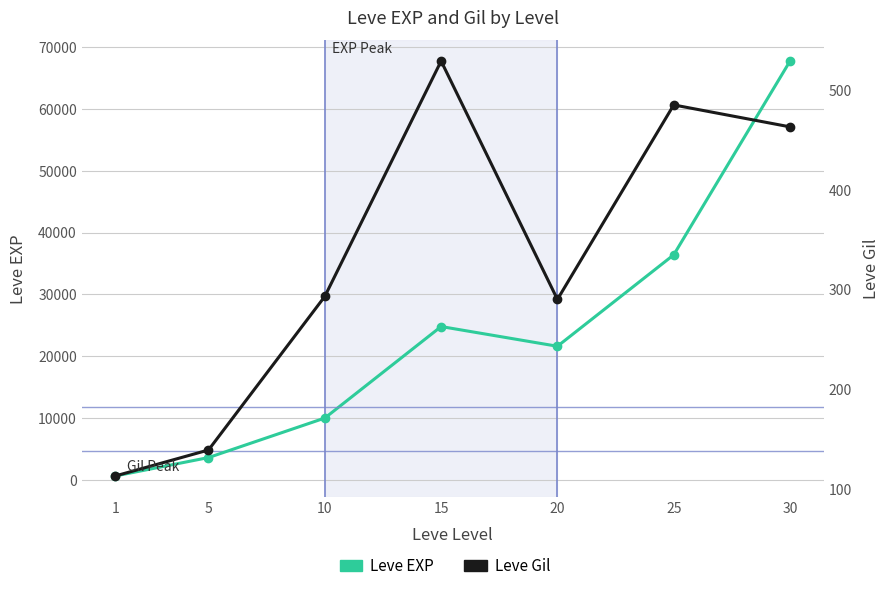

At which label does Leve EXP reach its peak?

30